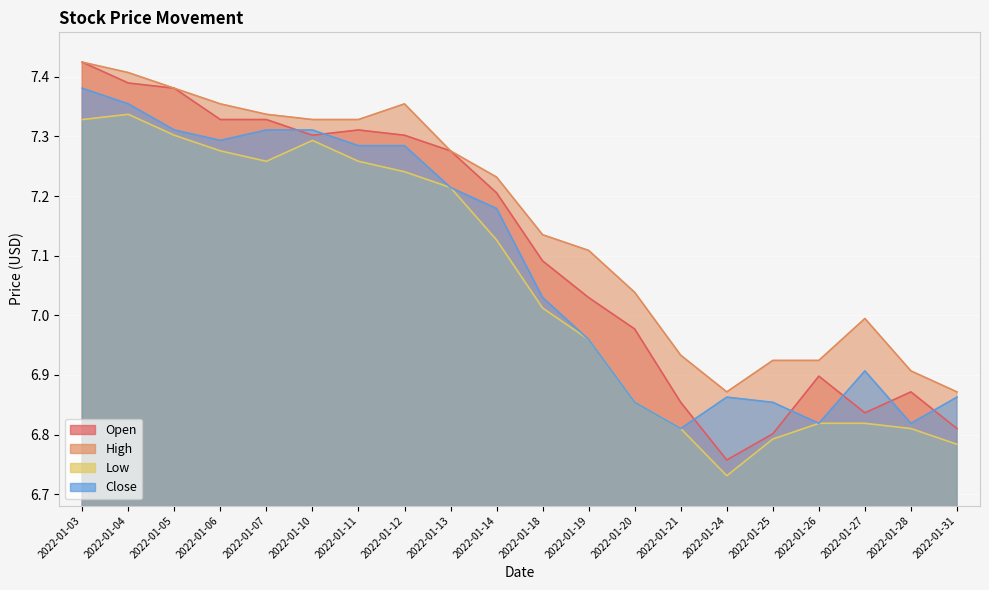

How many lines are shown in the chart?

4